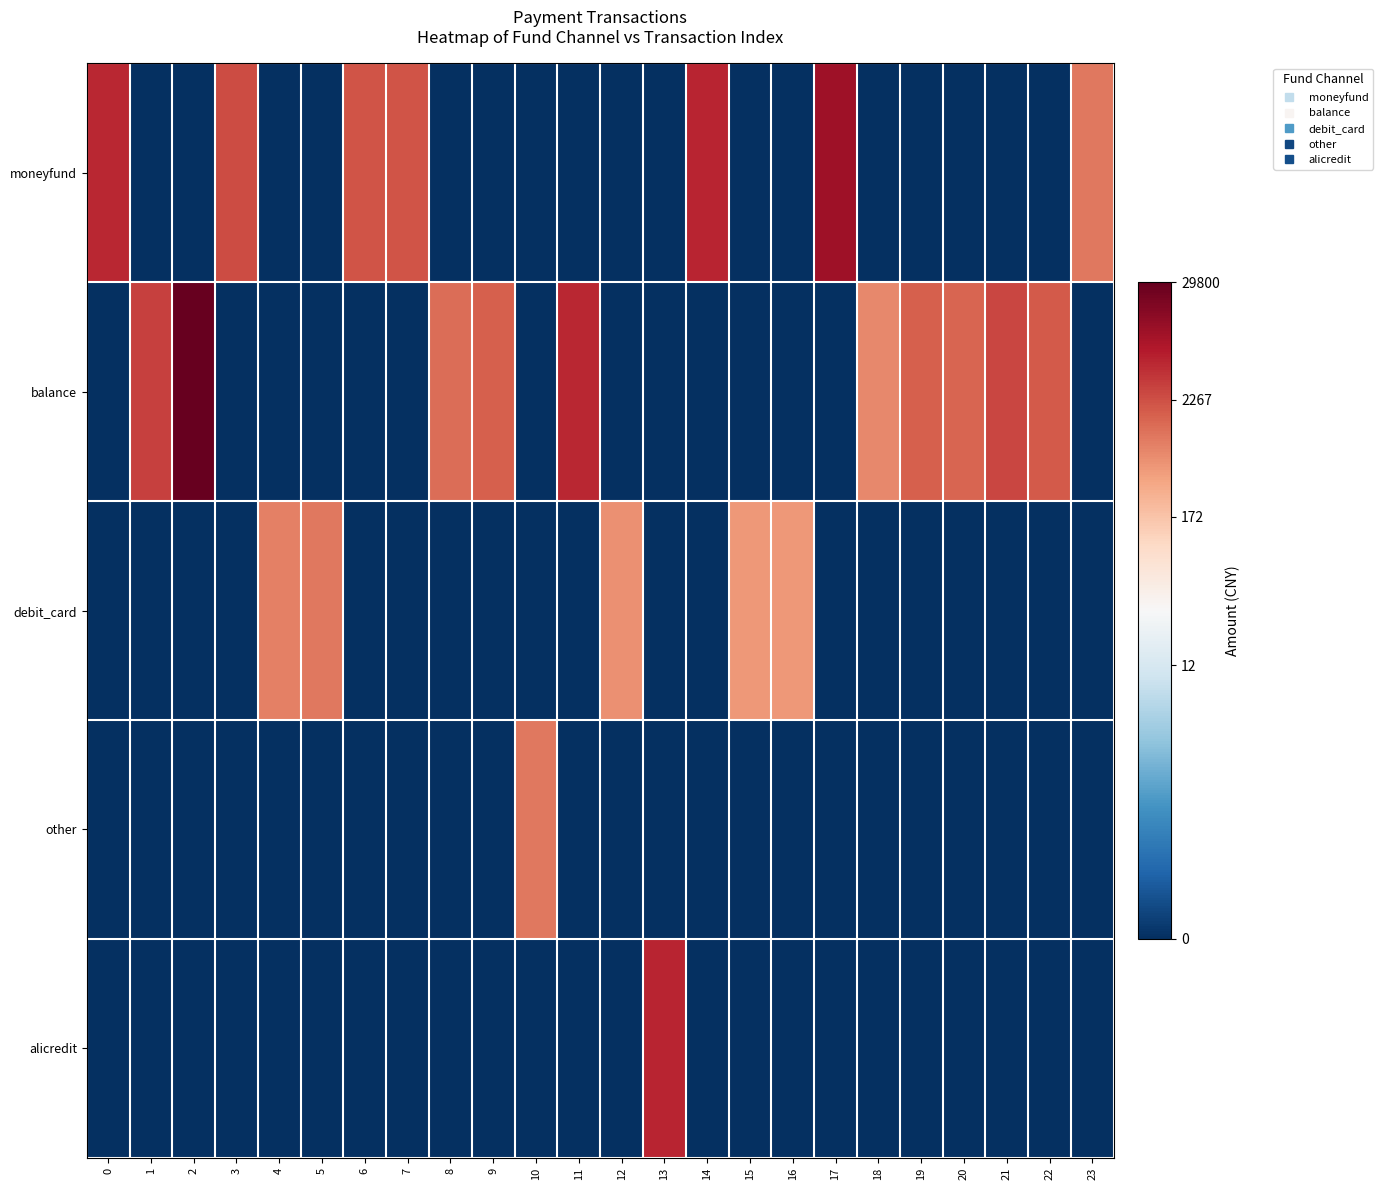

Reading left to right, what are all the values shown in this chart?

moneyfund: 0=8.5	1=0.0	2=0.0	3=7.8	4=0.0	5=0.0	6=7.6	7=7.6	8=0.0	9=0.0	10=0.0	11=0.0	12=0.0	13=0.0	14=8.6	15=0.0	16=0.0	17=9.2	18=0.0	19=0.0	20=0.0	21=0.0	22=0.0	23=6.9
balance: 0=0.0	1=8.0	2=10.3	3=0.0	4=0.0	5=0.0	6=0.0	7=0.0	8=7.1	9=7.4	10=0.0	11=8.5	12=0.0	13=0.0	14=0.0	15=0.0	16=0.0	17=0.0	18=6.6	19=7.4	20=7.3	21=7.9	22=7.5	23=0.0
debit_card: 0=0.0	1=0.0	2=0.0	3=0.0	4=6.7	5=6.9	6=0.0	7=0.0	8=0.0	9=0.0	10=0.0	11=0.0	12=6.4	13=0.0	14=0.0	15=6.2	16=6.2	17=0.0	18=0.0	19=0.0	20=0.0	21=0.0	22=0.0	23=0.0
other: 0=0.0	1=0.0	2=0.0	3=0.0	4=0.0	5=0.0	6=0.0	7=0.0	8=0.0	9=0.0	10=6.9	11=0.0	12=0.0	13=0.0	14=0.0	15=0.0	16=0.0	17=0.0	18=0.0	19=0.0	20=0.0	21=0.0	22=0.0	23=0.0
alicredit: 0=0.0	1=0.0	2=0.0	3=0.0	4=0.0	5=0.0	6=0.0	7=0.0	8=0.0	9=0.0	10=0.0	11=0.0	12=0.0	13=8.6	14=0.0	15=0.0	16=0.0	17=0.0	18=0.0	19=0.0	20=0.0	21=0.0	22=0.0	23=0.0